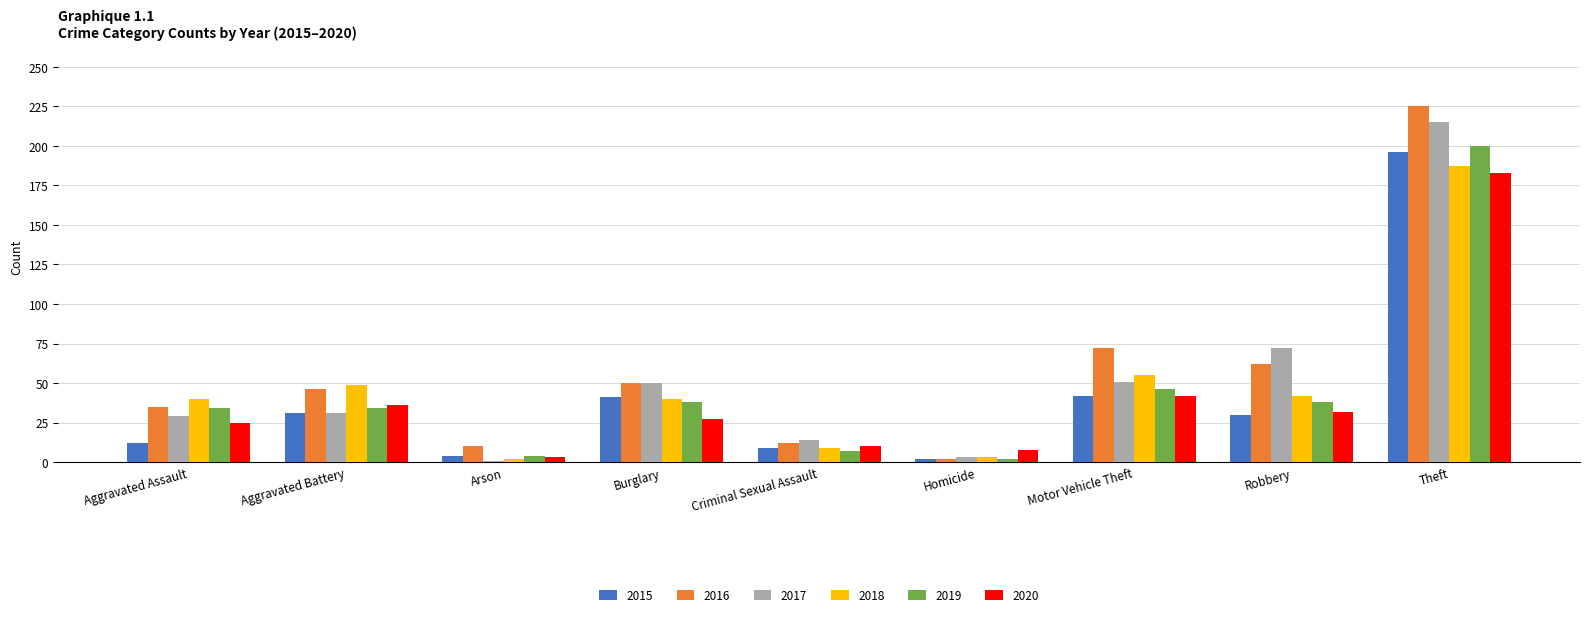

Rank the series by their maximum value, from highest to lowest.

2016, 2017, 2019, 2015, 2018, 2020